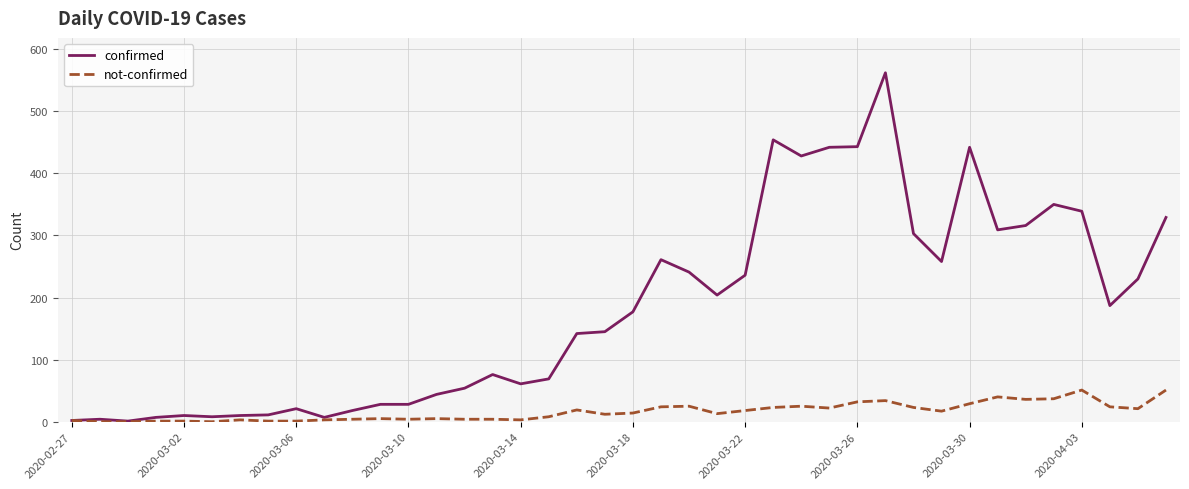

Rank the series by their average value, from lowest to highest.

not-confirmed, confirmed